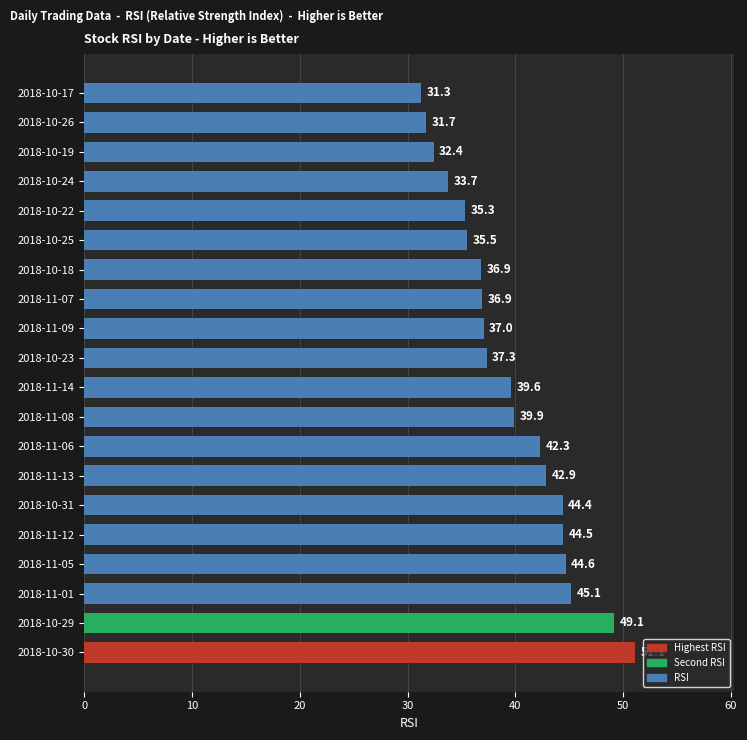

Between 2018-11-01 and 2018-10-18, which is larger?

2018-11-01